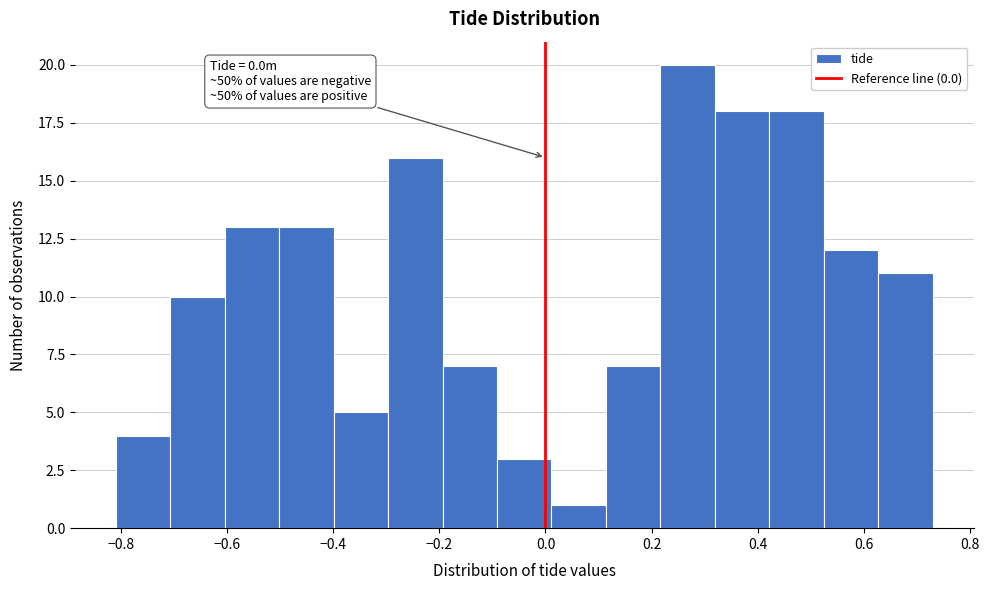

Which range on the x-axis has the tallest bar?

0.22 to 0.32